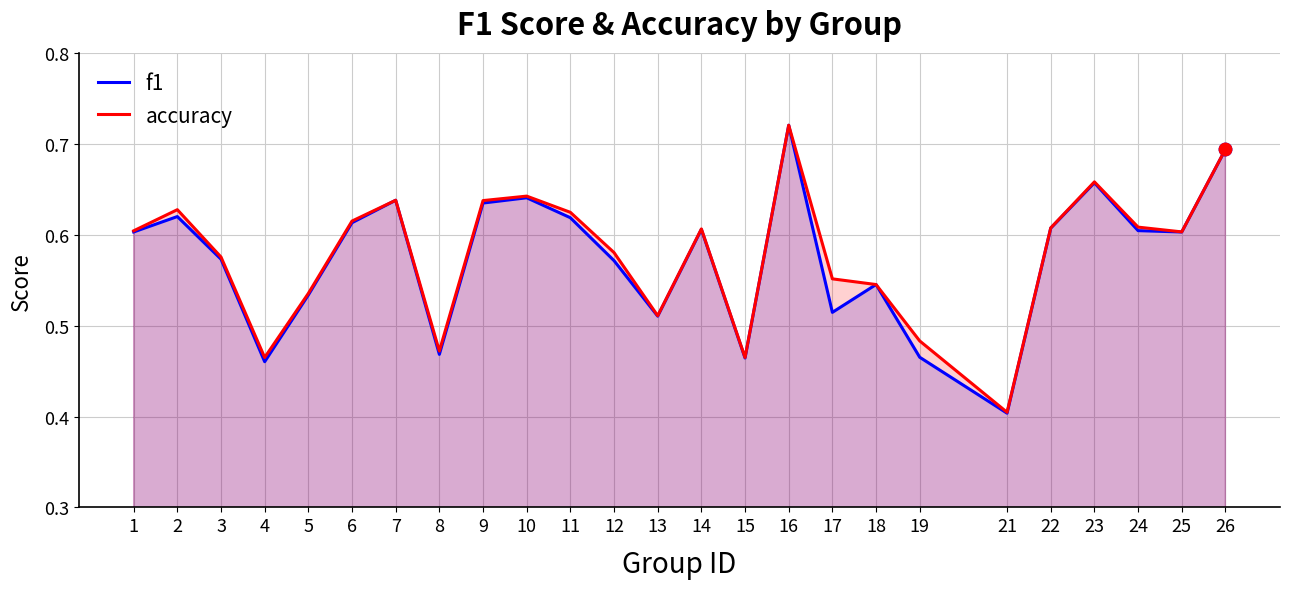

Which series changed the most between 16 and 26?

f1